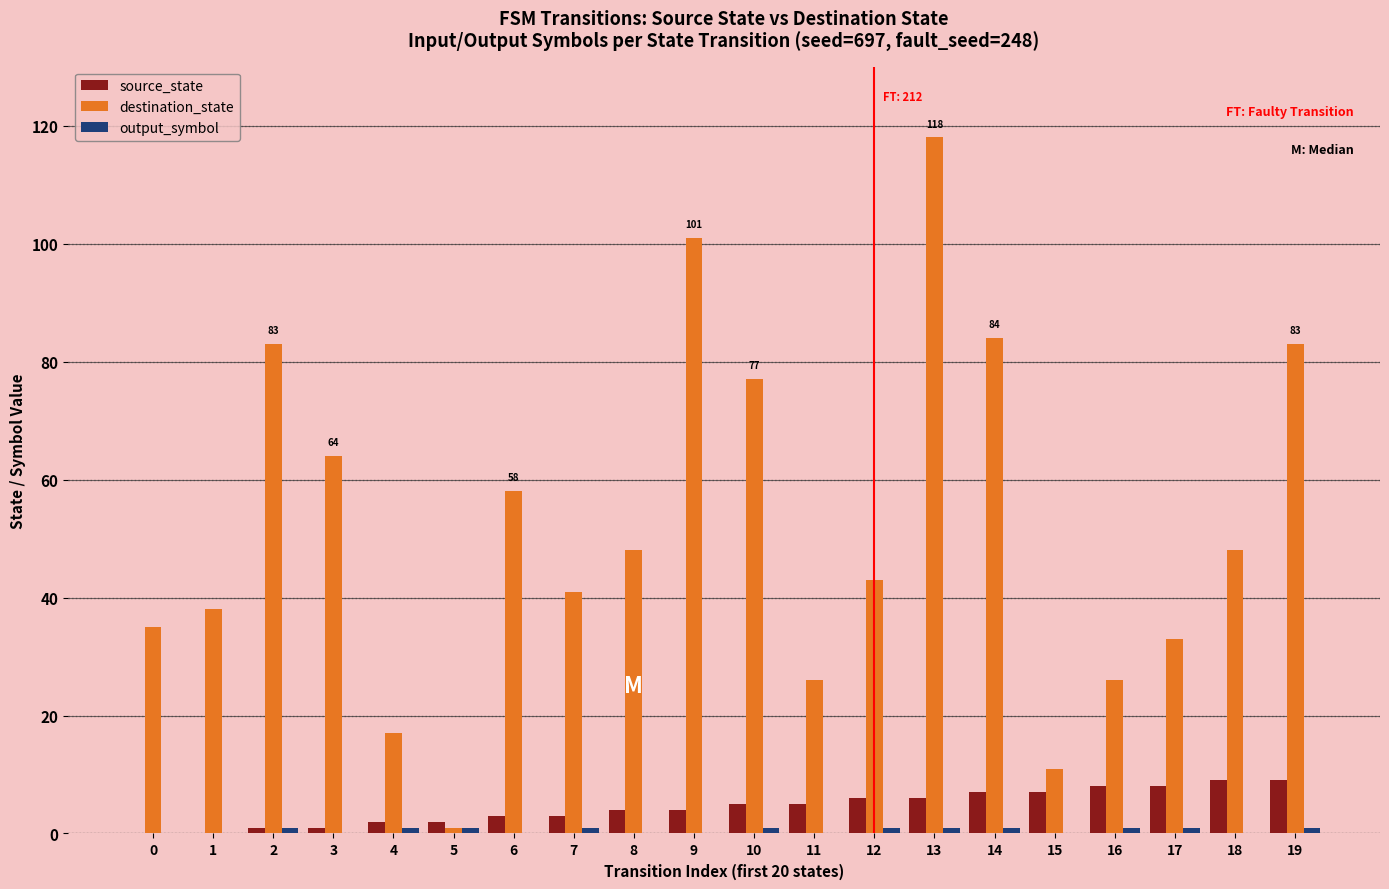

At which category is the sum across all series the highest?

13